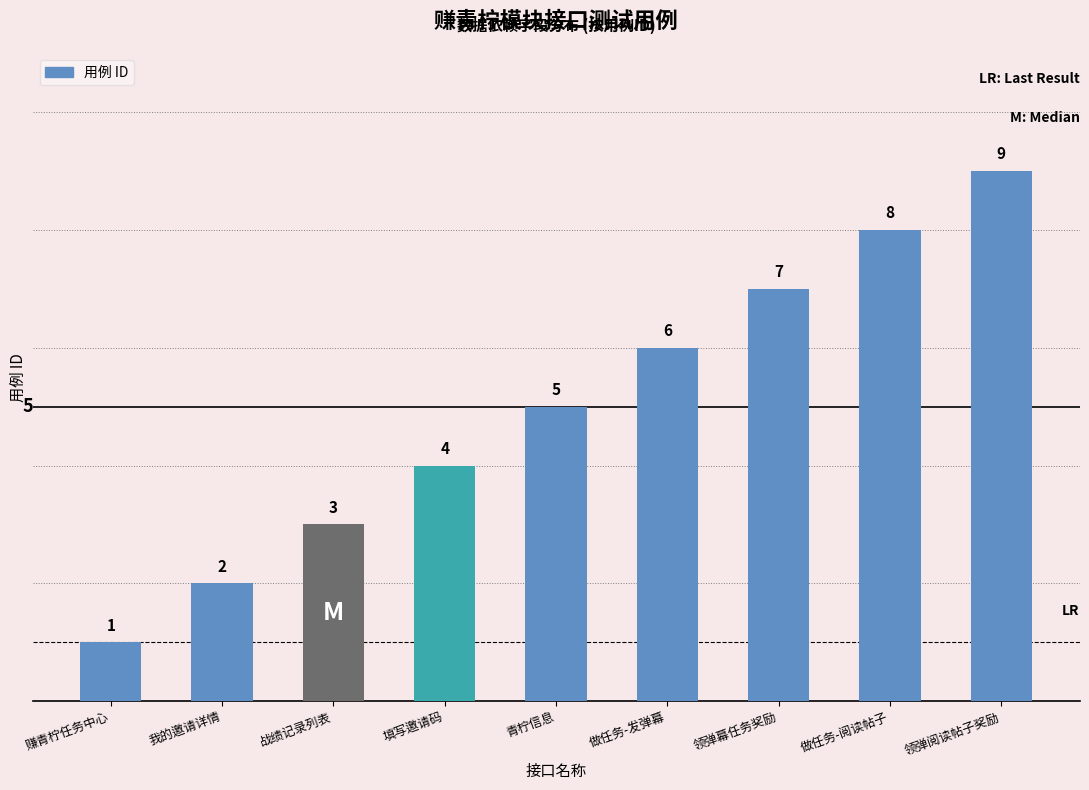

What is the label of the 5th bar from the right?

青柠信息